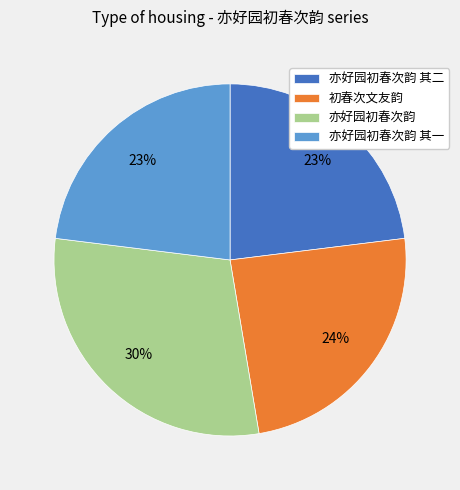

To the nearest percent, what is the difference between the 初春次文友韵 and 亦好园初春次韵 其一 slice percentages?

1%